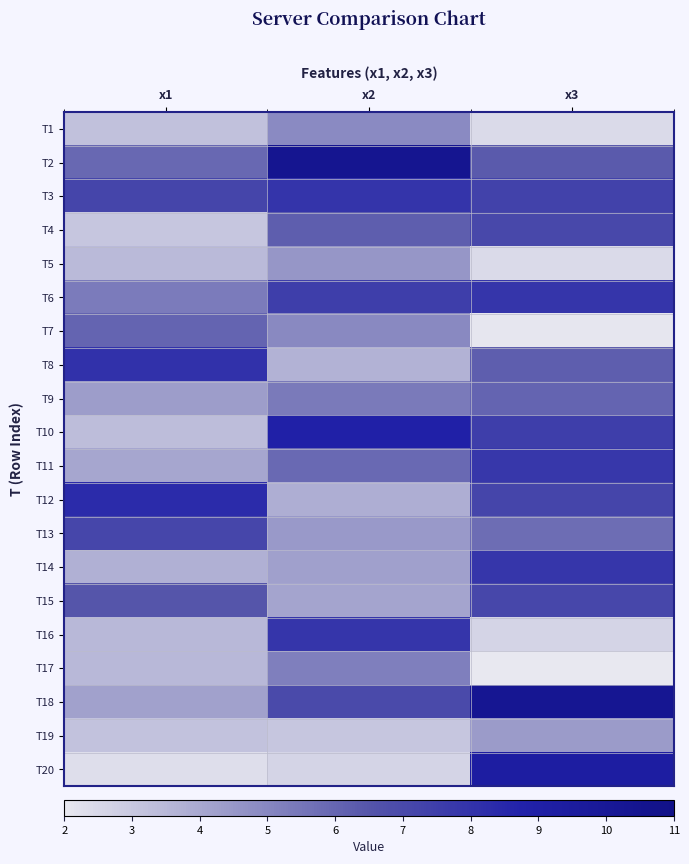

What is the smallest value displayed?

2.0